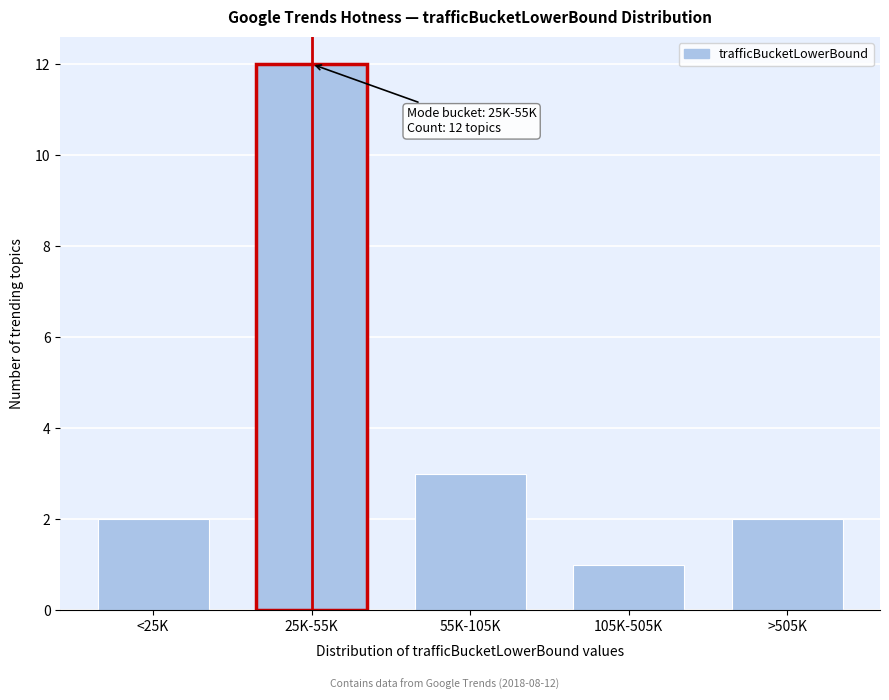

Reading right to left, list all the values displayed in this chart.

>505K=2	105K-505K=1	55K-105K=3	25K-55K=12	<25K=2